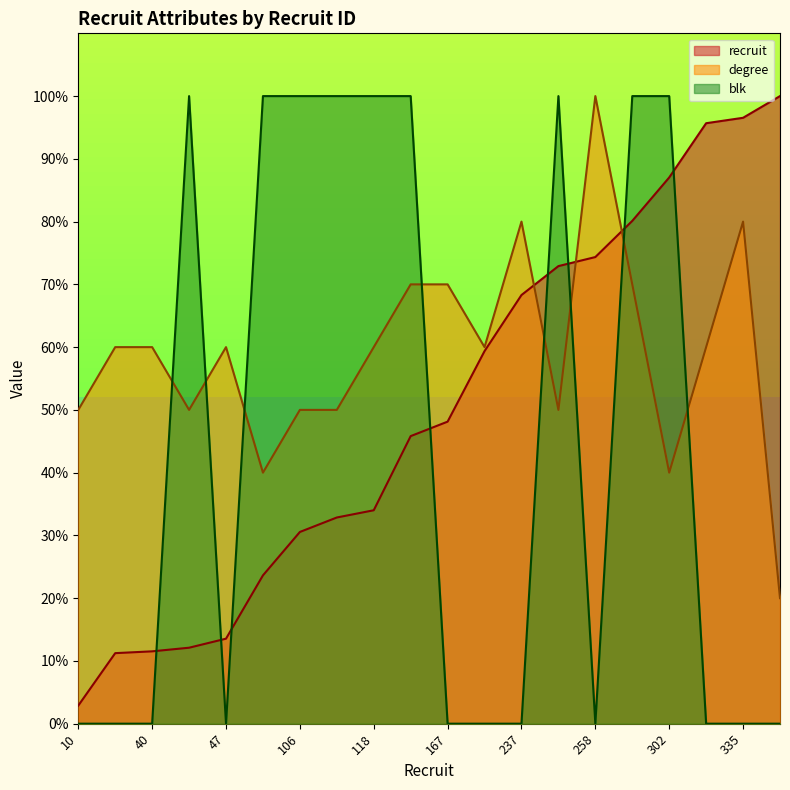

What is the difference between the maximum and minimum values in the blk series?

100.0